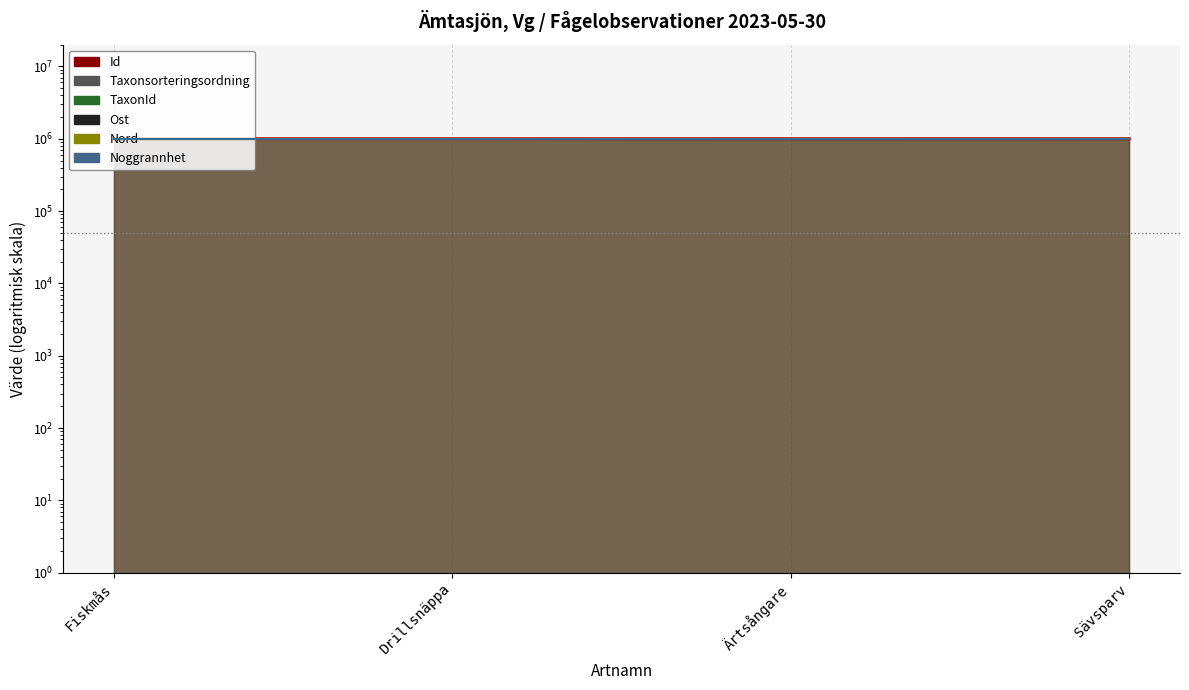

Is it true that TaxonId equals 999097.6 at Fiskmås?

True